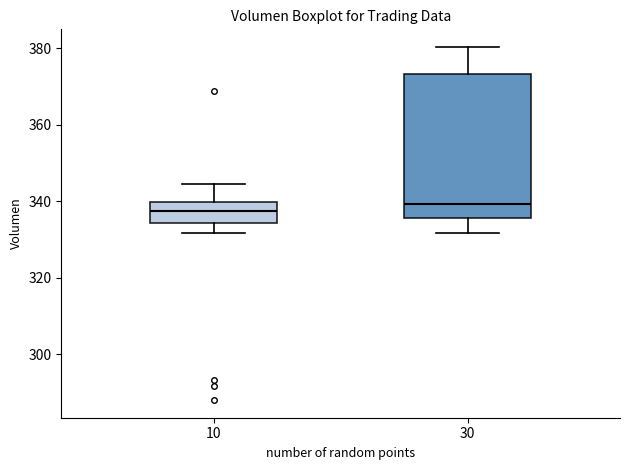

Reading left to right, read every box against the y-axis: the position of its median line, the range the box covers, and the ends of its whiskers. The values are not printed on the chart, so give them approximately, as read against the axis.

10: median 338, box 334 to 340, whiskers 332 to 344
30: median 340, box 336 to 374, whiskers 332 to 380